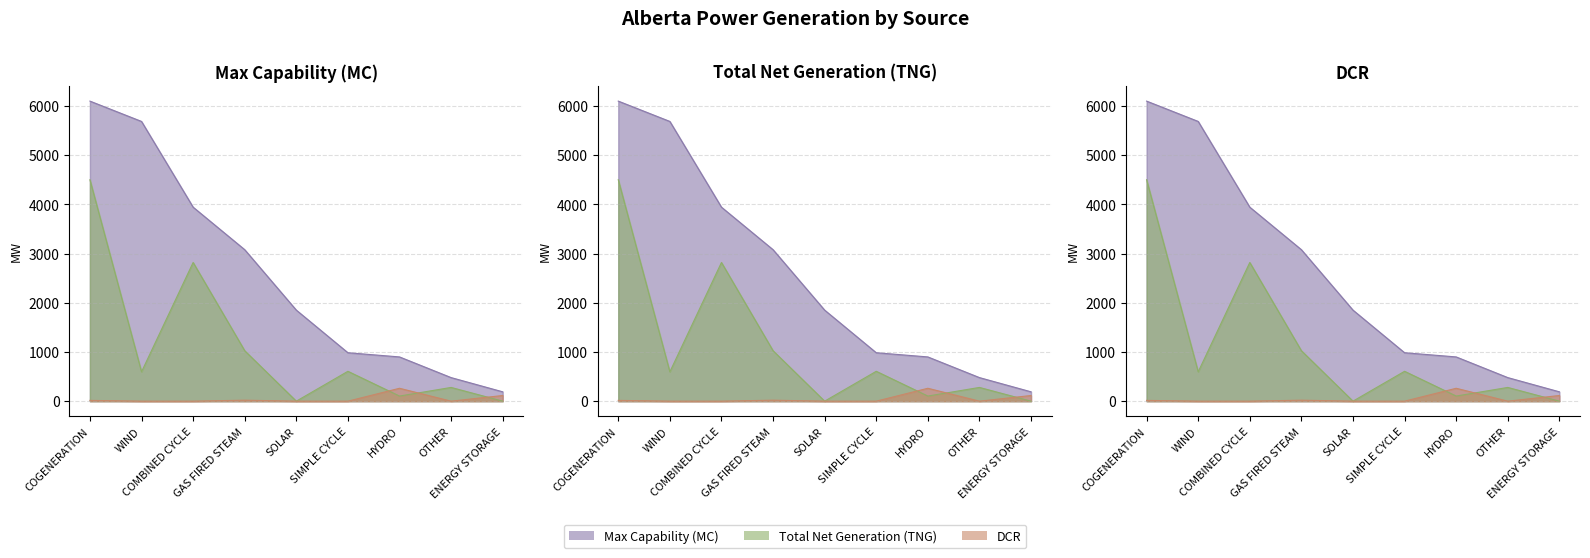

Which series has the largest range (max minus min)?

Max Capability (MC)